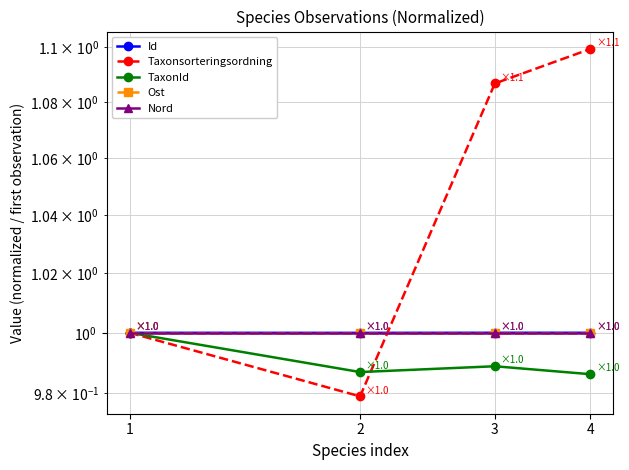

What is the difference between the highest and lowest values at 4?

0.1